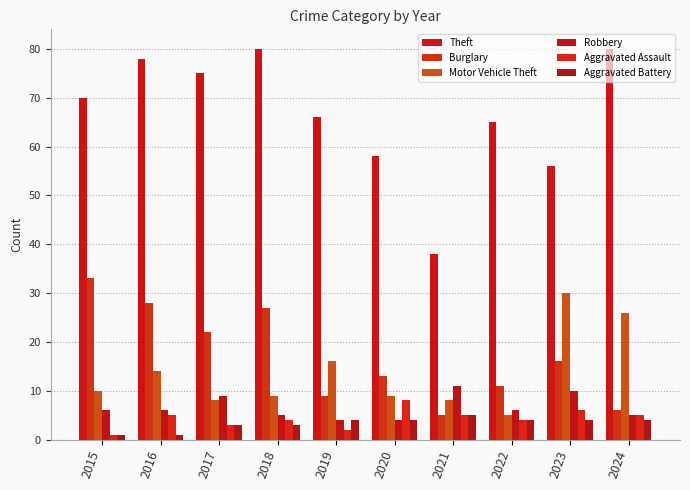

At which label is Motor Vehicle Theft closest to 17?

2019